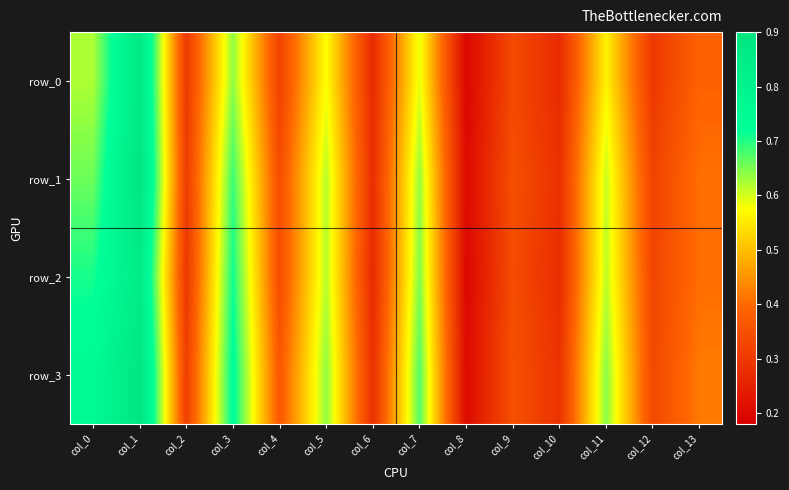

Reading left to right, extract all data points from this chart.

row_0: 0.6	0.9	0.3	0.6	0.3	0.6	0.3	0.6	0.2	0.3	0.3	0.6	0.3	0.4
row_1: 0.7	0.9	0.3	0.7	0.3	0.6	0.3	0.6	0.2	0.3	0.3	0.6	0.3	0.4
row_2: 0.7	0.8	0.3	0.7	0.3	0.6	0.3	0.6	0.2	0.3	0.3	0.6	0.3	0.4
row_3: 0.7	0.9	0.3	0.7	0.4	0.6	0.3	0.7	0.2	0.4	0.3	0.6	0.3	0.4